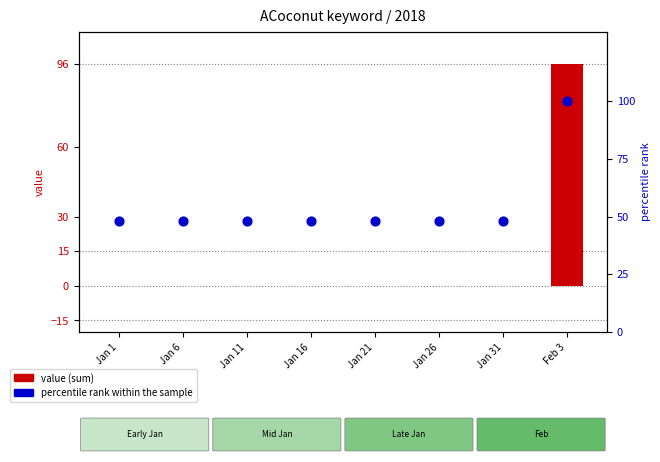

Is the value of percentile rank within the sample at Feb 3 greater than the value of value (sum) at Jan 11?

Yes